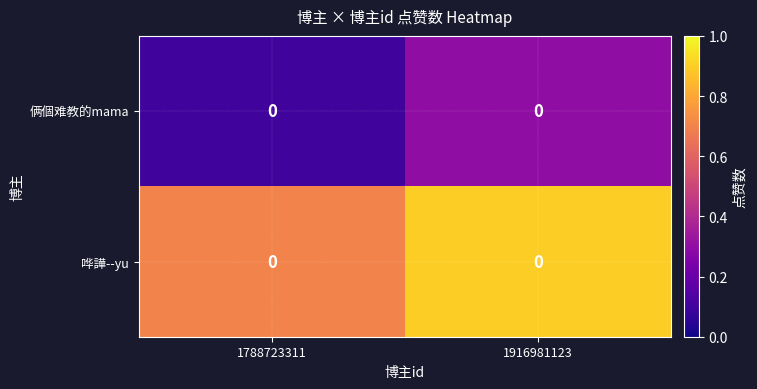

What is the sum of all row_0 values?

0.4